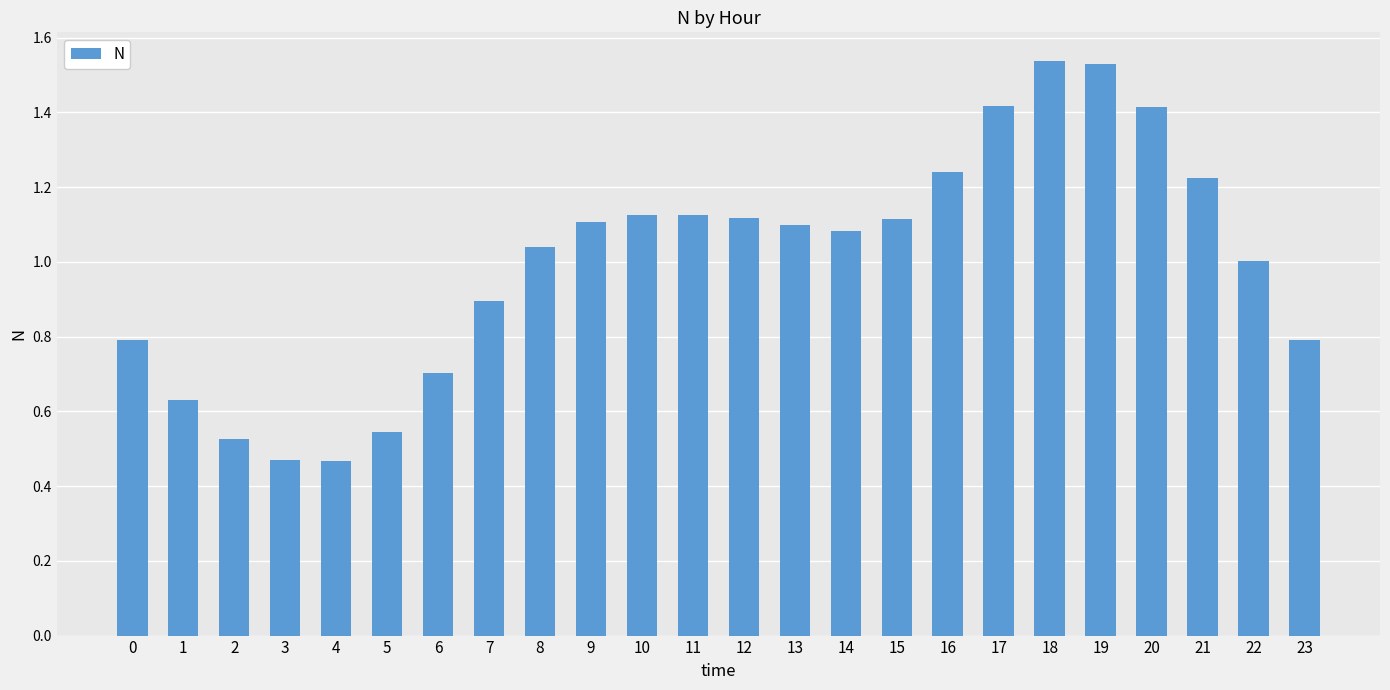

What is the sum of the values at 4 and 17?

1.9